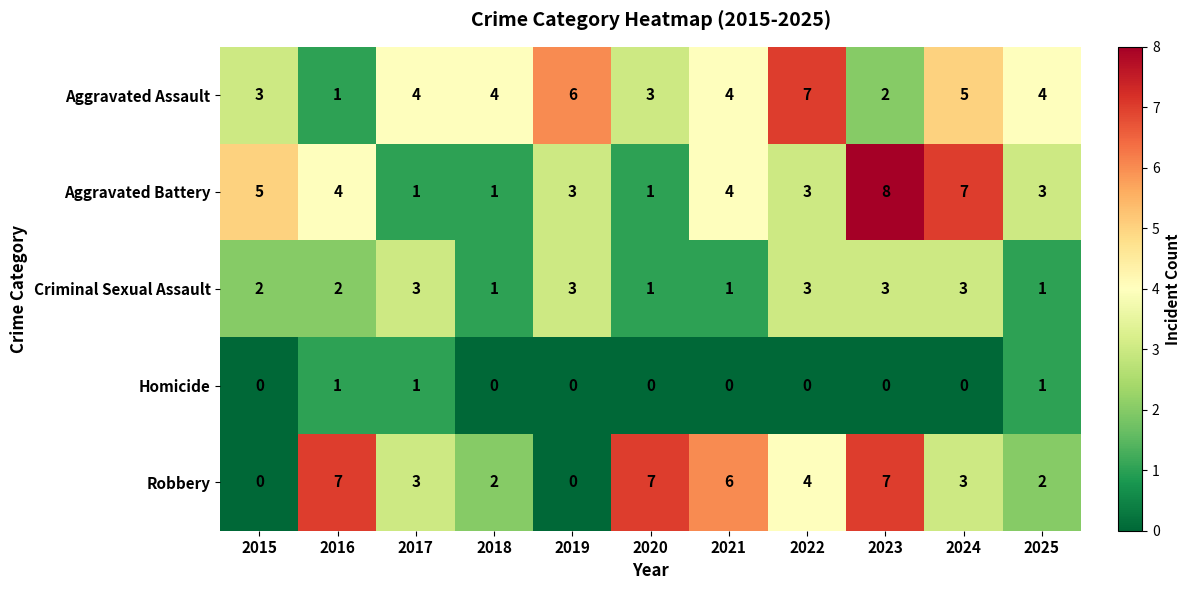

Count the number of data series in this chart.

5